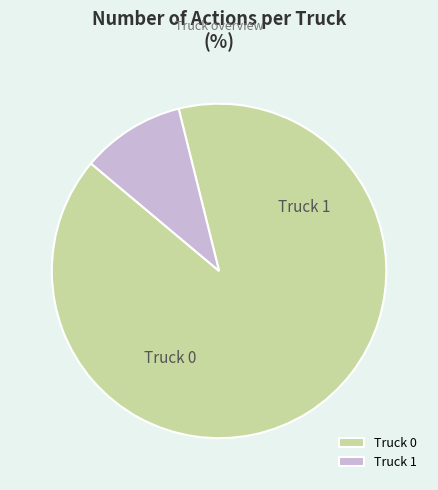

Does Truck 0 account for over 50% of the chart?

Yes